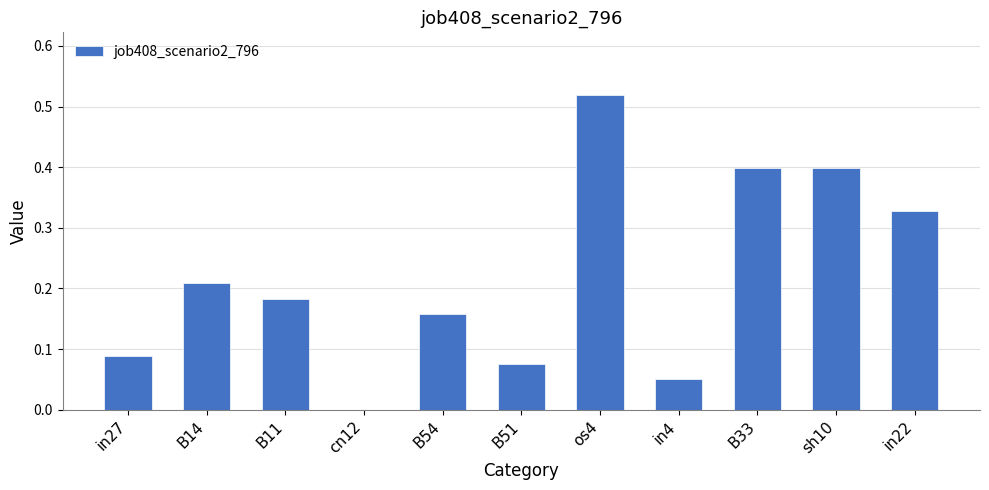

How many data points does each series have?

11